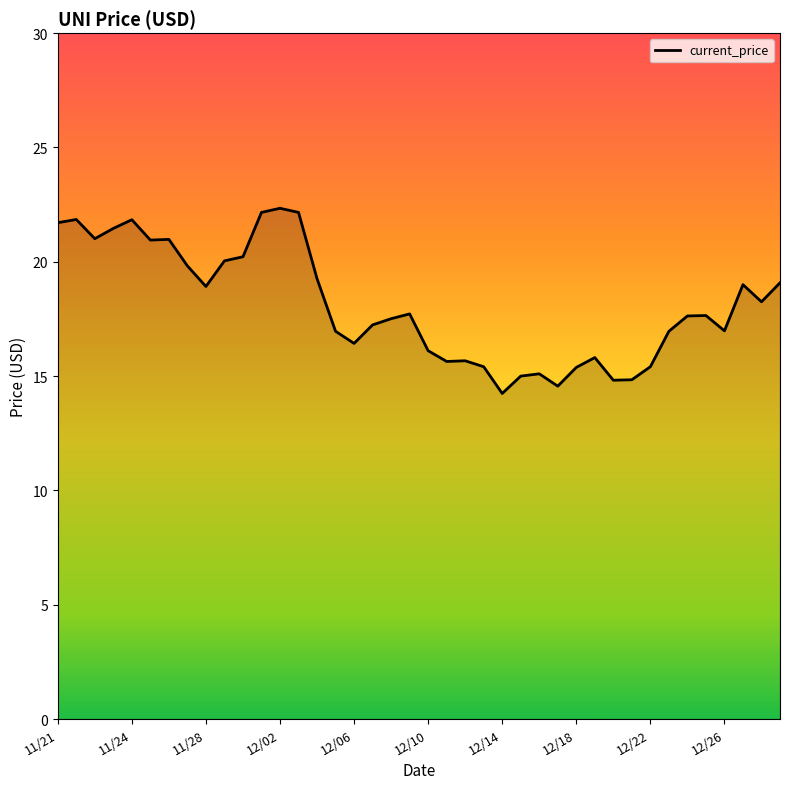

What is the difference between the maximum and minimum values?

8.1